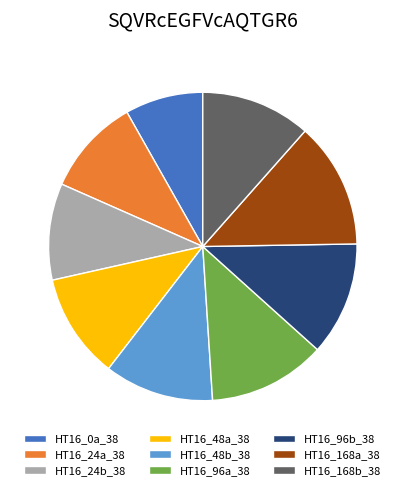

Which has a higher value, HT16_24a_38 or HT16_48b_38?

HT16_48b_38